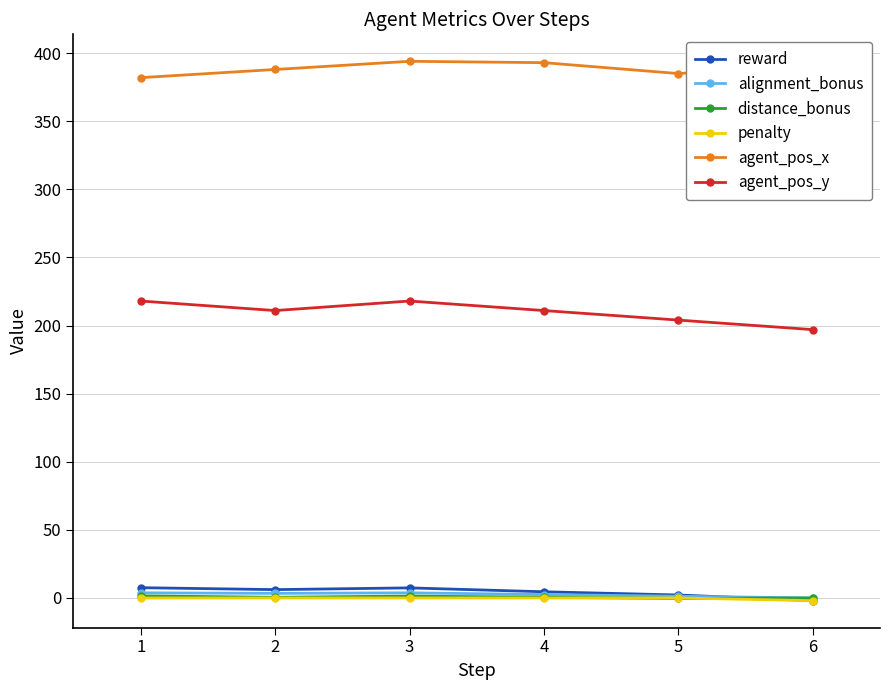

What is the total value across all series at 1?

612.8